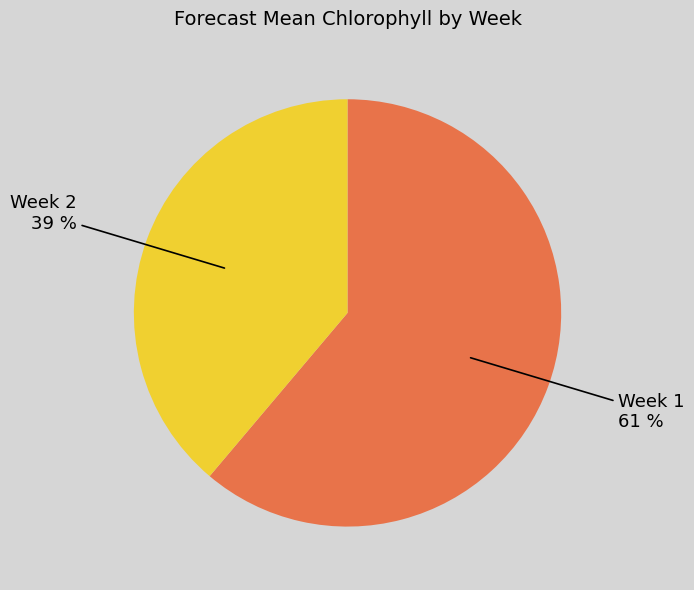

Combined, do Week 2 and Week 1 account for over 50%?

Yes